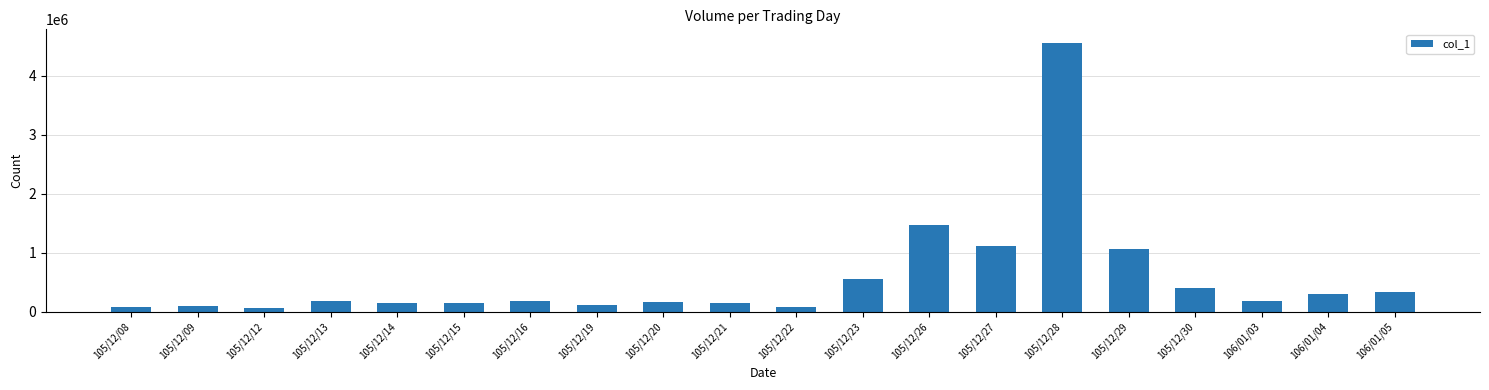

Approximately how many times larger is the value at 105/12/15 compared to 105/12/14?

1.0